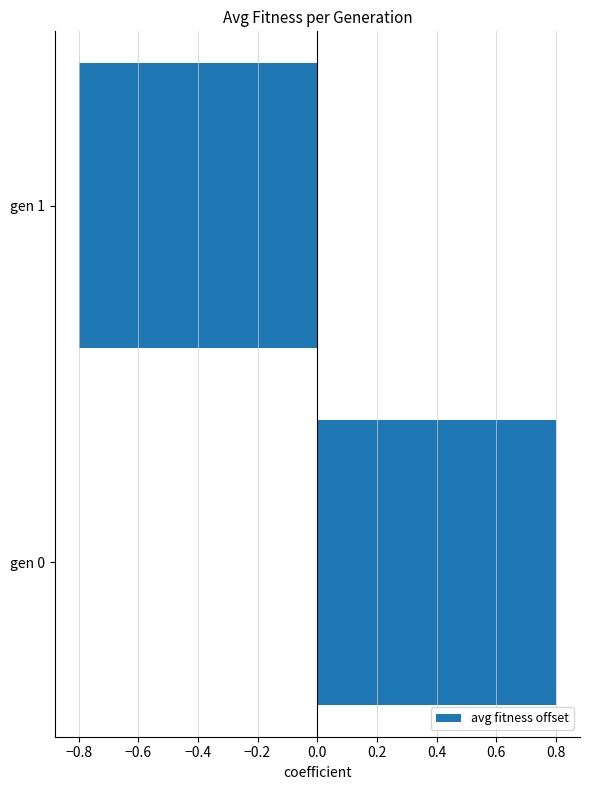

Reading bottom to top, list all the values displayed in this chart.

0.8	-0.8